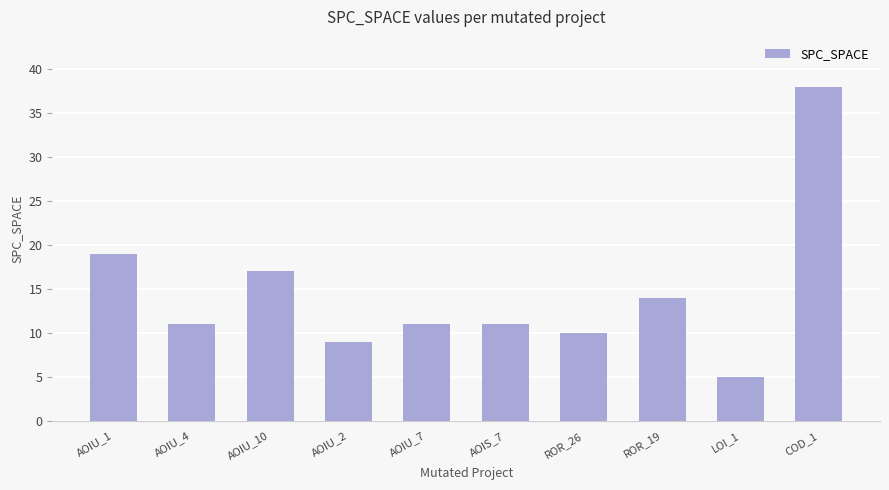

What position from the left is AOIU_10?

3